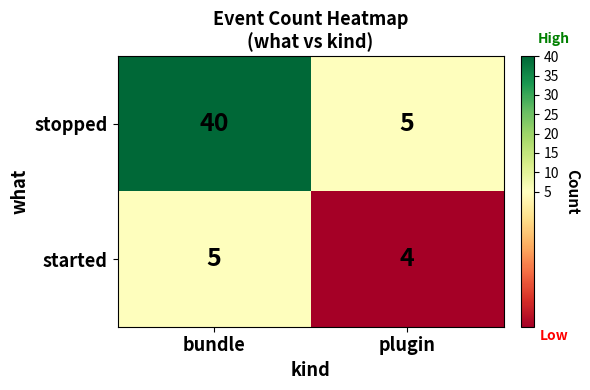

What is the difference between the stopped values at plugin and bundle?

35